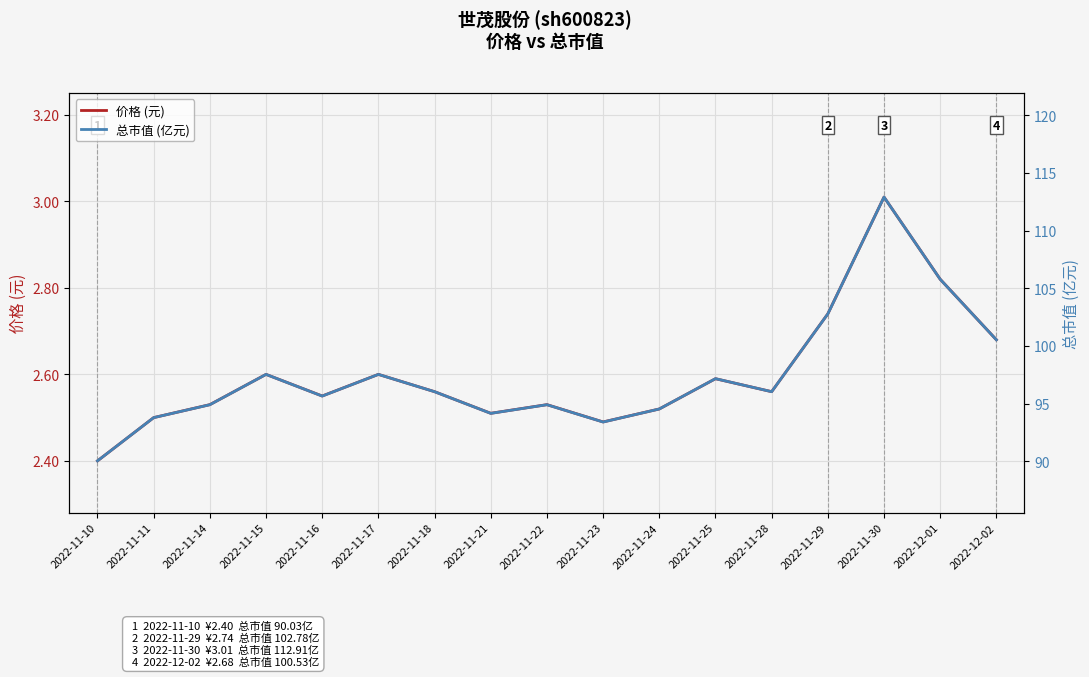

Reading right to left, list all the values displayed in this chart.

价格 (元): 2.7	2.8	3.0	2.7	2.6	2.6	2.5	2.5	2.5	2.5	2.6	2.6	2.5	2.6	2.5	2.5	2.4
总市值 (亿元): 100.5	105.8	112.9	102.8	96.0	97.2	94.5	93.4	94.9	94.2	96.0	97.5	95.7	97.5	94.9	93.8	90.0